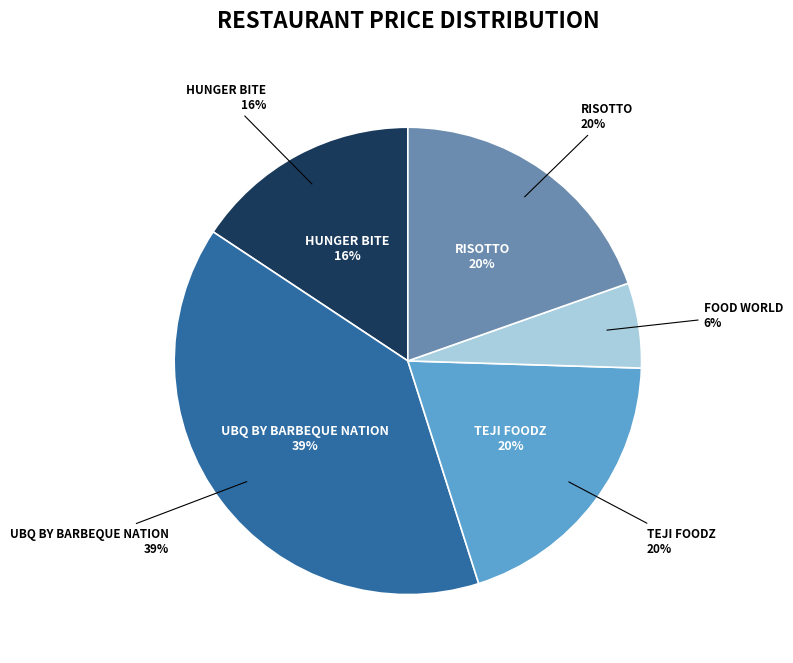

To the nearest percent, what is the average slice percentage?

20%